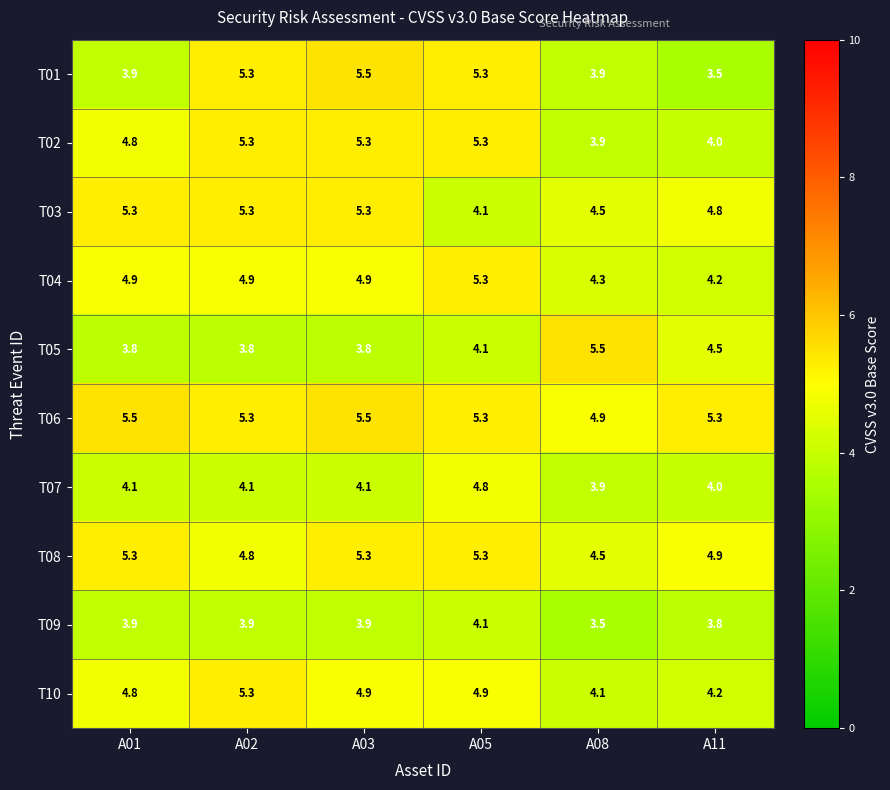

The T05 series shows 6.5 at A01. True or false?

False